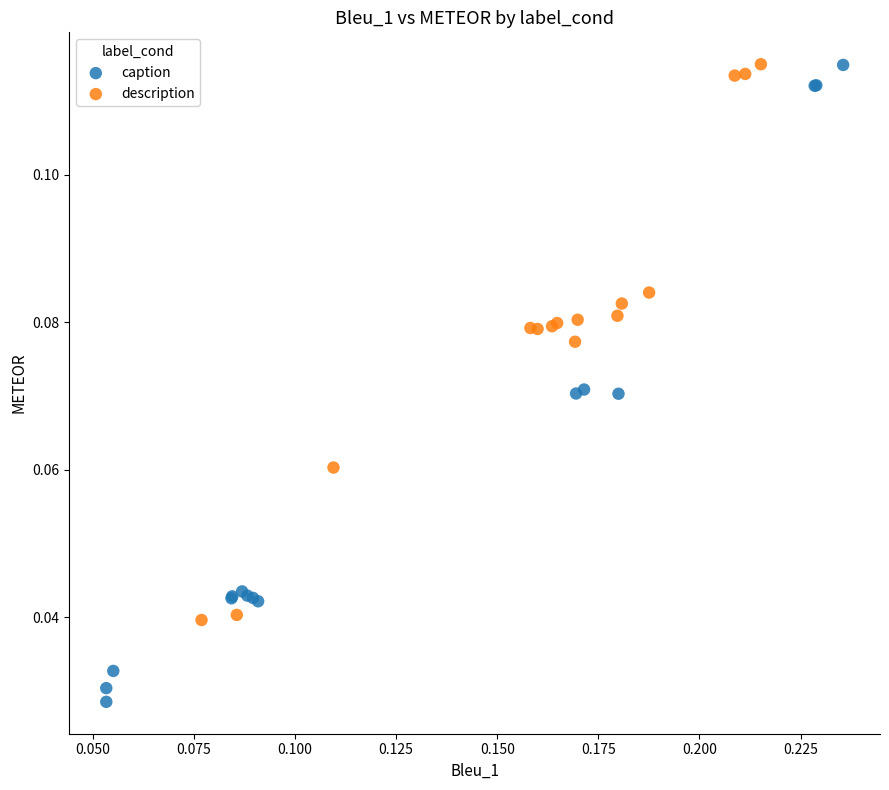

What are all the series names shown in the legend?

caption, description